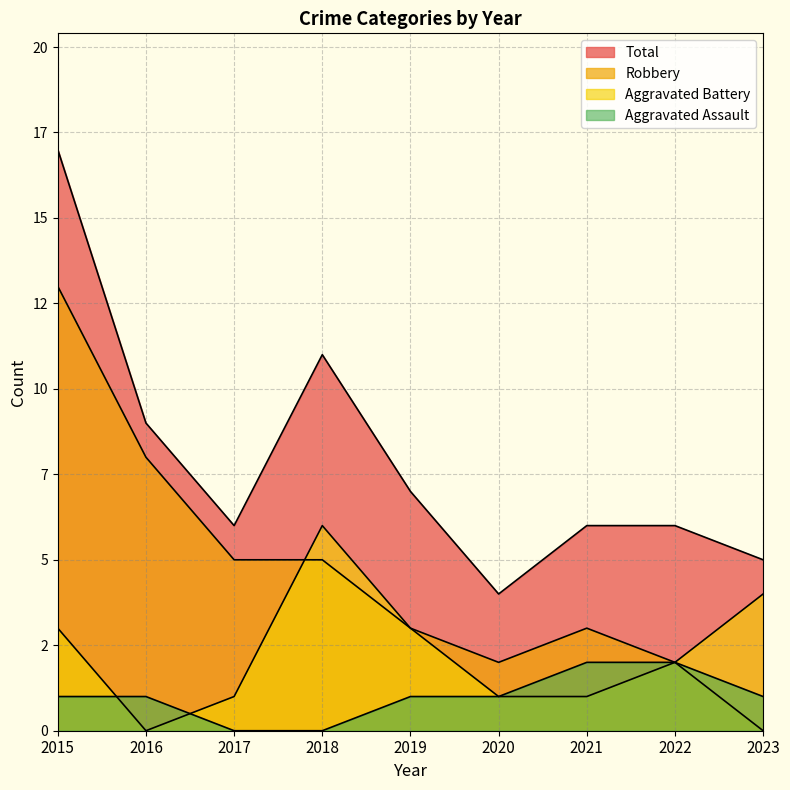

At 2020, list the series in order from smallest to largest.

Aggravated Assault, Aggravated Battery, Robbery, Total